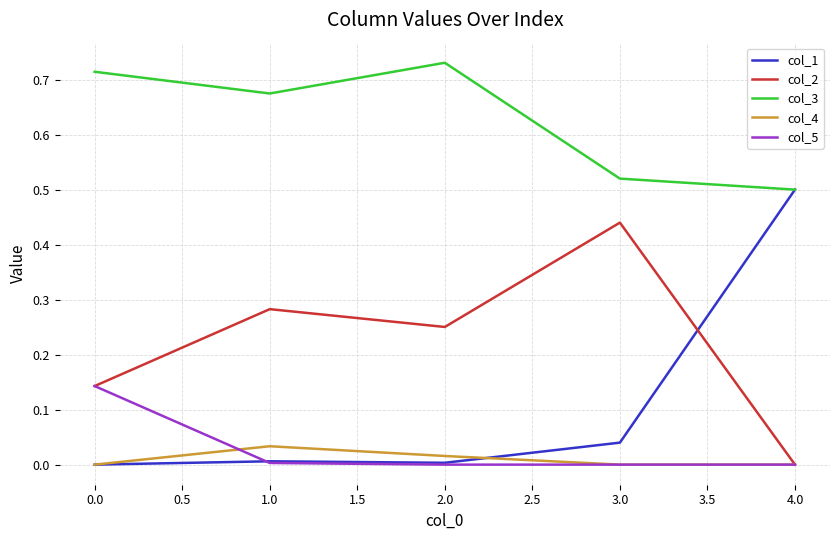

Which category has the highest value across all series?

2.0